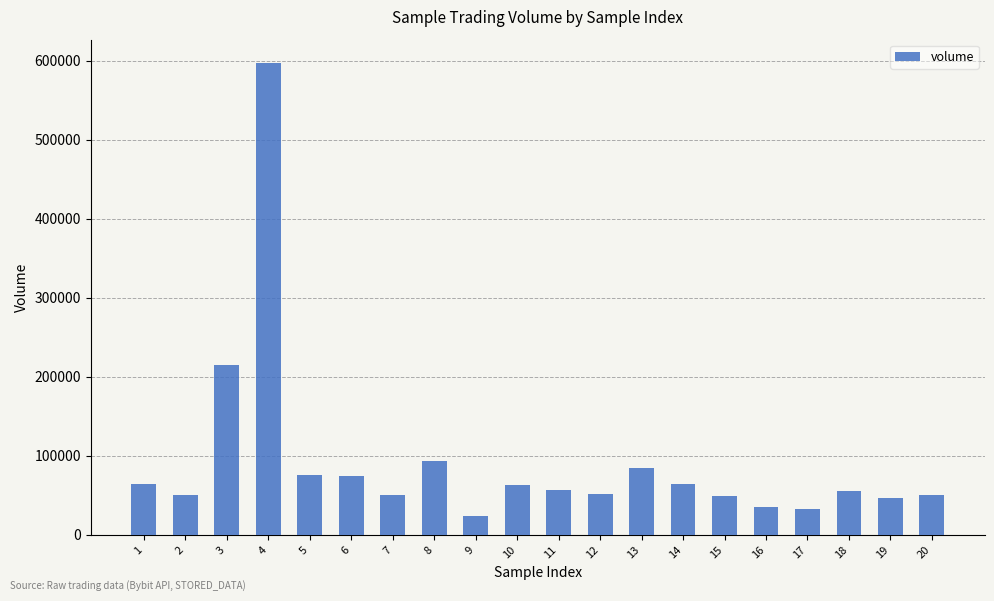

What is the sum of all values?

1834749.1